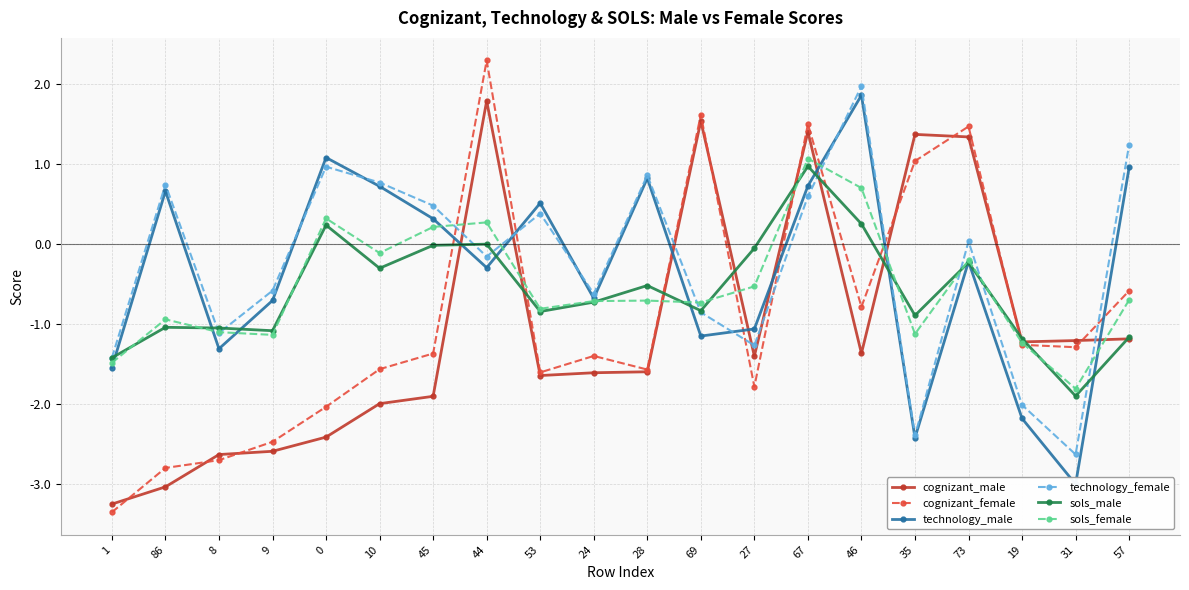

What is the total value across all series at 9?

-8.6